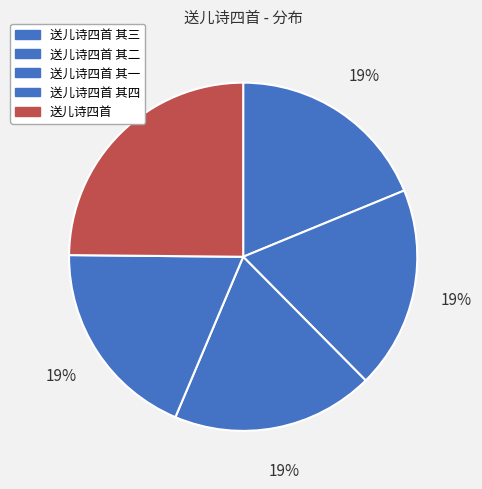

What is the total percentage of 送儿诗四首 其二 and 送儿诗四首 其三?

37.6%